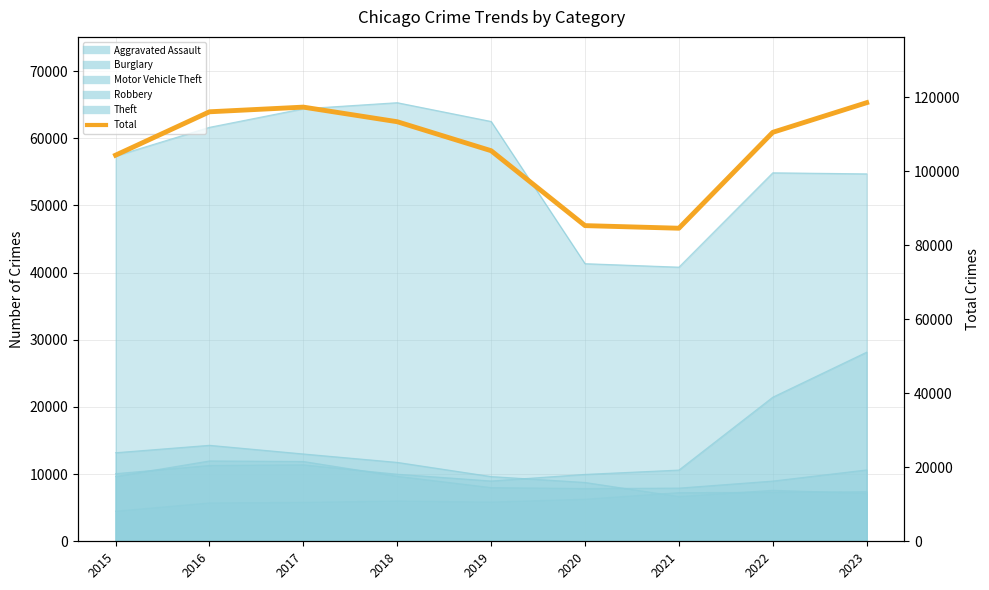

At which category does the data reach its first local peak?

2017